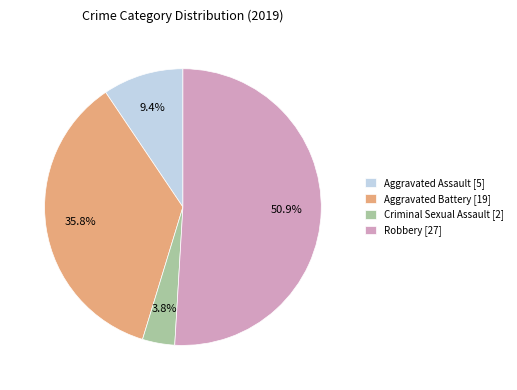

What is the smallest slice in the pie chart?

Criminal Sexual Assault [2]